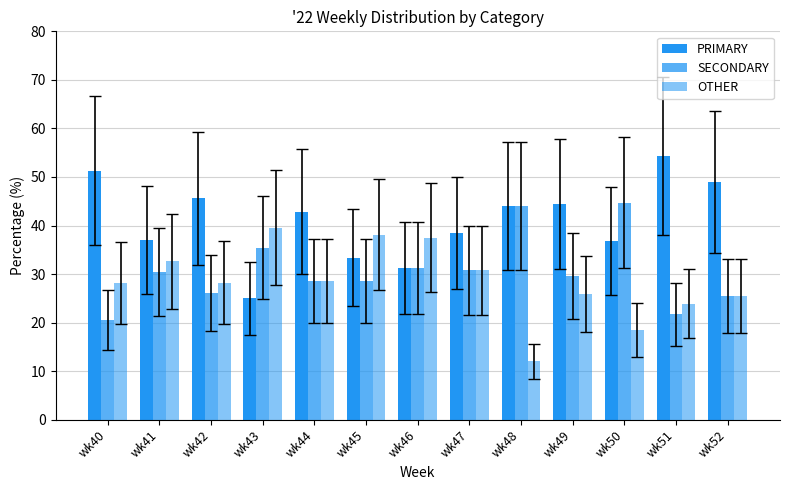

Between wk46 and wk47, which series saw the biggest shift?

PRIMARY